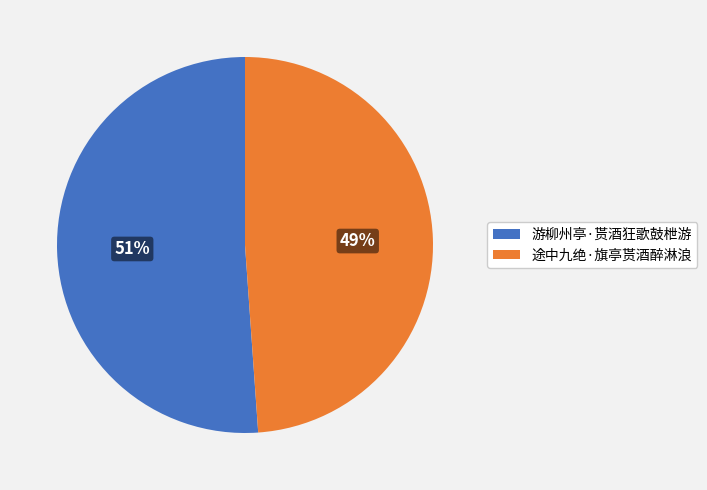

Does 途中九绝·旗亭贳酒醉淋浪 account for over 50% of the chart?

No